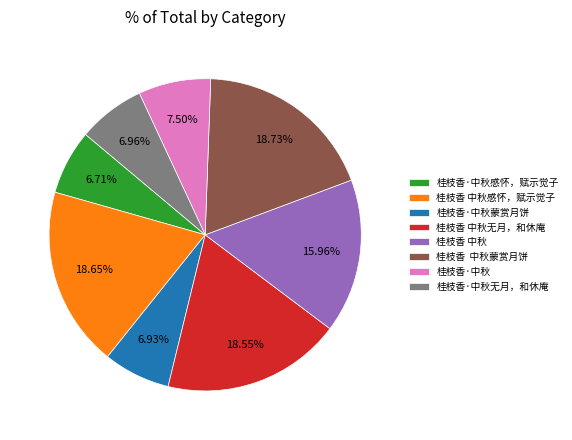

To the nearest percent, what is the difference between the largest and smallest slice percentages?

12%